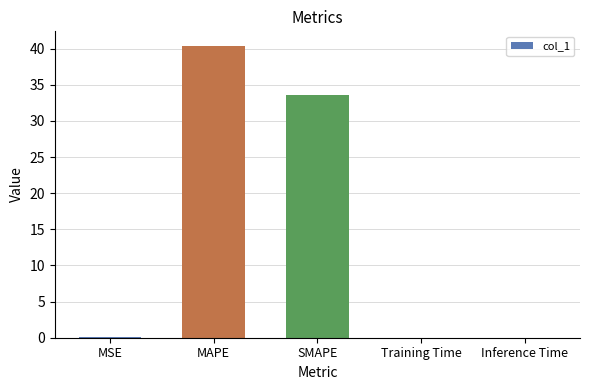

Which has a higher value, MAPE or SMAPE?

MAPE